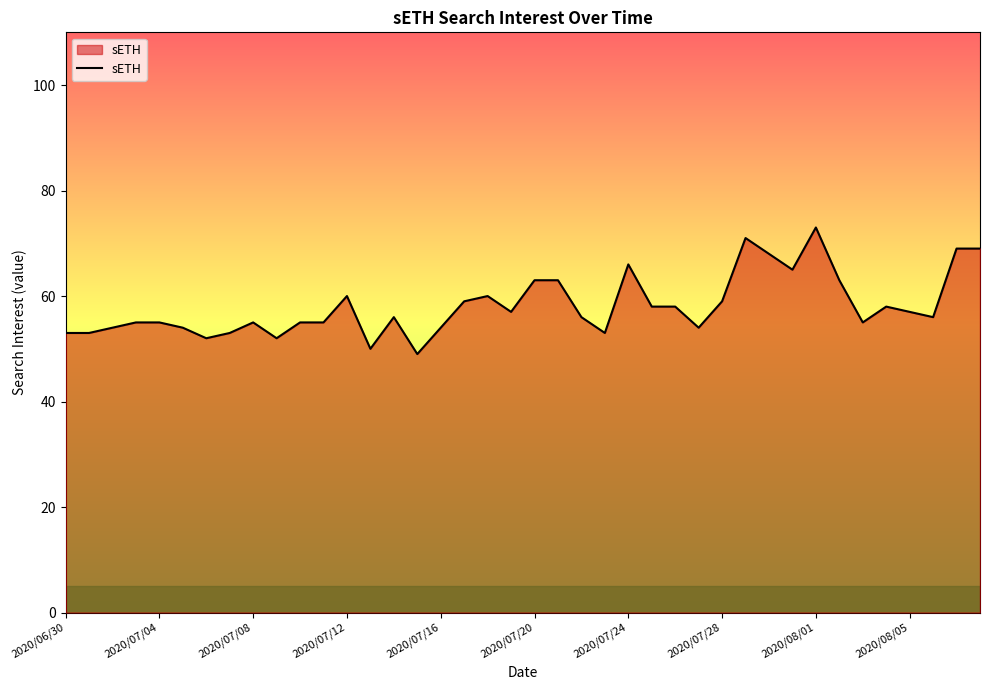

What is the greatest value displayed?

73